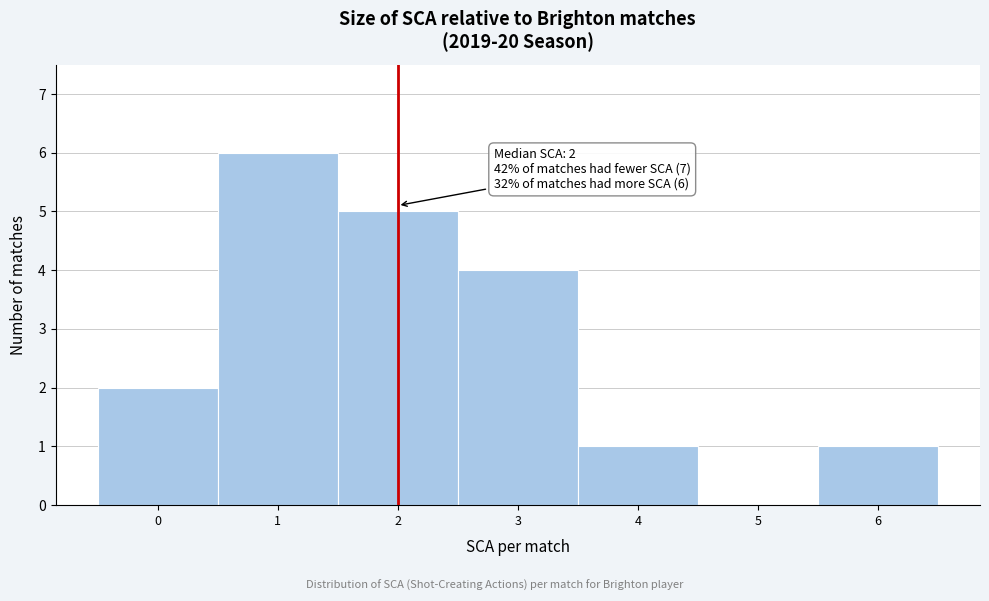

Over which range of the x-axis is the bar tallest?

0.5 to 1.5